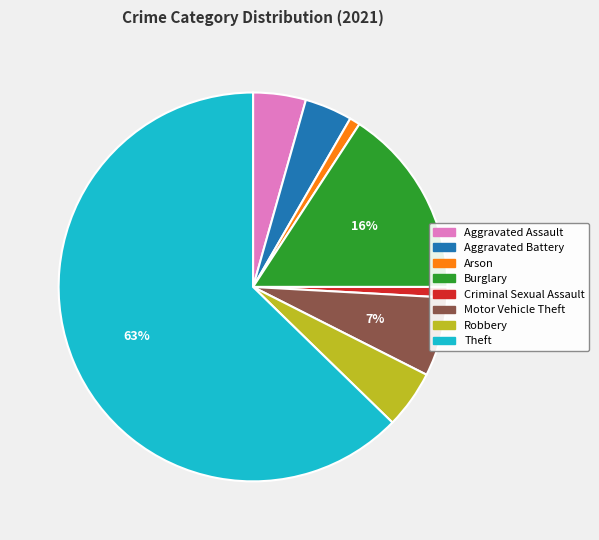

To the nearest percent, what is the average slice percentage?

12%